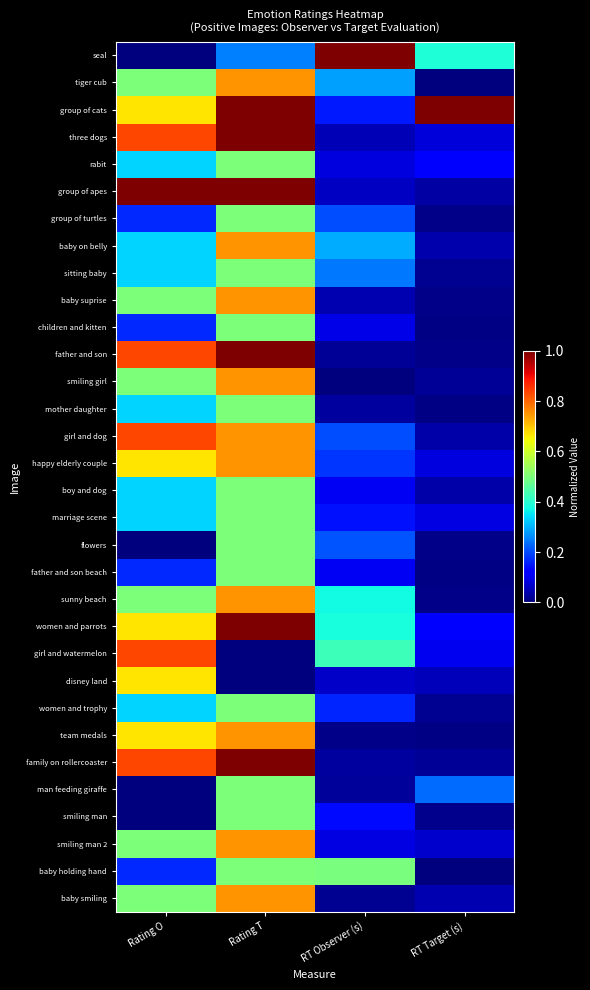

Reading left to right, extract all data points from this chart.

seal: Rating O=0.0	Rating T=0.2	RT Observer (s)=1.0	RT Target (s)=0.4
tiger cub: Rating O=0.5	Rating T=0.8	RT Observer (s)=0.3	RT Target (s)=0.0
group of cats: Rating O=0.7	Rating T=1.0	RT Observer (s)=0.1	RT Target (s)=1.0
three dogs: Rating O=0.8	Rating T=1.0	RT Observer (s)=0.0	RT Target (s)=0.1
rabit: Rating O=0.3	Rating T=0.5	RT Observer (s)=0.1	RT Target (s)=0.1
group of apes: Rating O=1.0	Rating T=1.0	RT Observer (s)=0.1	RT Target (s)=0.0
group of turtles: Rating O=0.2	Rating T=0.5	RT Observer (s)=0.2	RT Target (s)=0.0
baby on belly: Rating O=0.3	Rating T=0.8	RT Observer (s)=0.3	RT Target (s)=0.0
sitting baby: Rating O=0.3	Rating T=0.5	RT Observer (s)=0.2	RT Target (s)=0.0
baby suprise: Rating O=0.5	Rating T=0.8	RT Observer (s)=0.0	RT Target (s)=0.0
children and kitten: Rating O=0.2	Rating T=0.5	RT Observer (s)=0.1	RT Target (s)=0.0
father and son: Rating O=0.8	Rating T=1.0	RT Observer (s)=0.0	RT Target (s)=0.0
smiling girl: Rating O=0.5	Rating T=0.8	RT Observer (s)=0.0	RT Target (s)=0.0
mother daughter: Rating O=0.3	Rating T=0.5	RT Observer (s)=0.0	RT Target (s)=0.0
girl and dog: Rating O=0.8	Rating T=0.8	RT Observer (s)=0.2	RT Target (s)=0.0
happy elderly couple: Rating O=0.7	Rating T=0.8	RT Observer (s)=0.2	RT Target (s)=0.1
boy and dog: Rating O=0.3	Rating T=0.5	RT Observer (s)=0.1	RT Target (s)=0.0
marriage scene: Rating O=0.3	Rating T=0.5	RT Observer (s)=0.1	RT Target (s)=0.1
flowers: Rating O=0.0	Rating T=0.5	RT Observer (s)=0.2	RT Target (s)=0.0
father and son beach: Rating O=0.2	Rating T=0.5	RT Observer (s)=0.1	RT Target (s)=0.0
sunny beach: Rating O=0.5	Rating T=0.8	RT Observer (s)=0.4	RT Target (s)=0.0
women and parrots: Rating O=0.7	Rating T=1.0	RT Observer (s)=0.4	RT Target (s)=0.1
girl and watermelon: Rating O=0.8	Rating T=0.0	RT Observer (s)=0.4	RT Target (s)=0.1
disney land: Rating O=0.7	Rating T=0.0	RT Observer (s)=0.1	RT Target (s)=0.1
women and trophy: Rating O=0.3	Rating T=0.5	RT Observer (s)=0.2	RT Target (s)=0.0
team medals: Rating O=0.7	Rating T=0.8	RT Observer (s)=0.0	RT Target (s)=0.0
family on rollercoaster: Rating O=0.8	Rating T=1.0	RT Observer (s)=0.0	RT Target (s)=0.0
man feeding giraffe: Rating O=0.0	Rating T=0.5	RT Observer (s)=0.0	RT Target (s)=0.2
smiling man: Rating O=0.0	Rating T=0.5	RT Observer (s)=0.1	RT Target (s)=0.0
smiling man 2: Rating O=0.5	Rating T=0.8	RT Observer (s)=0.1	RT Target (s)=0.1
baby holding hand: Rating O=0.2	Rating T=0.5	RT Observer (s)=0.5	RT Target (s)=0.0
baby smiling: Rating O=0.5	Rating T=0.8	RT Observer (s)=0.0	RT Target (s)=0.0